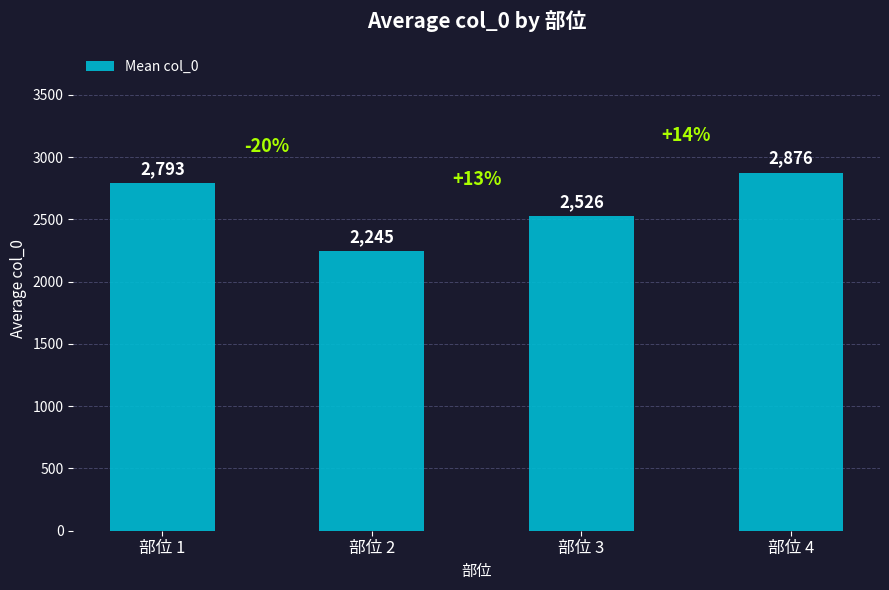

What is the maximum value shown in the chart?

2876